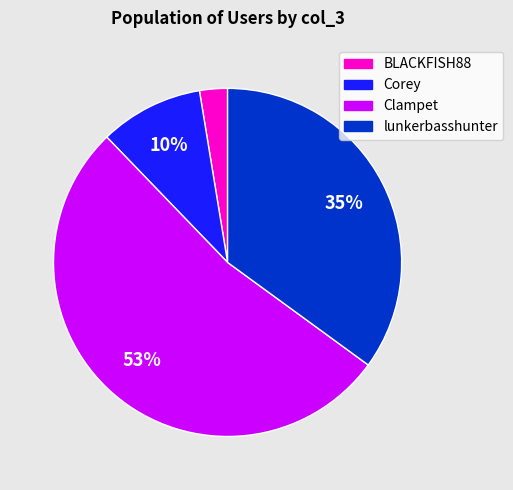

Does any single category account for the majority?

Yes